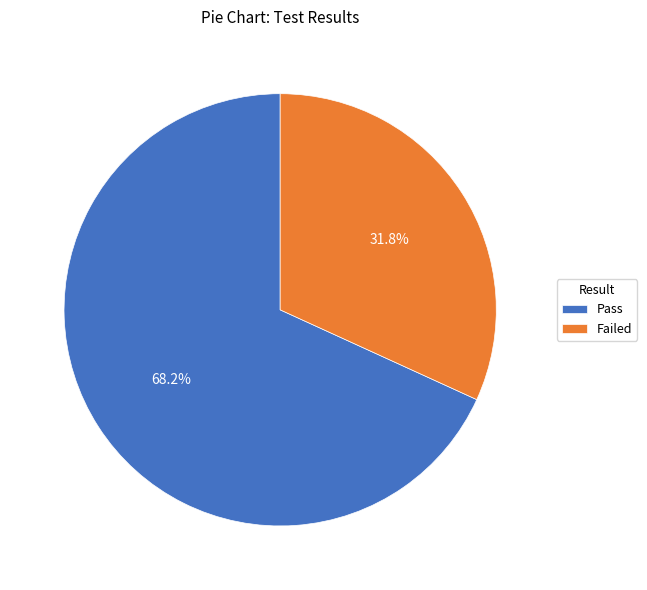

Approximately how many times larger is the value at Failed compared to Pass?

0.5